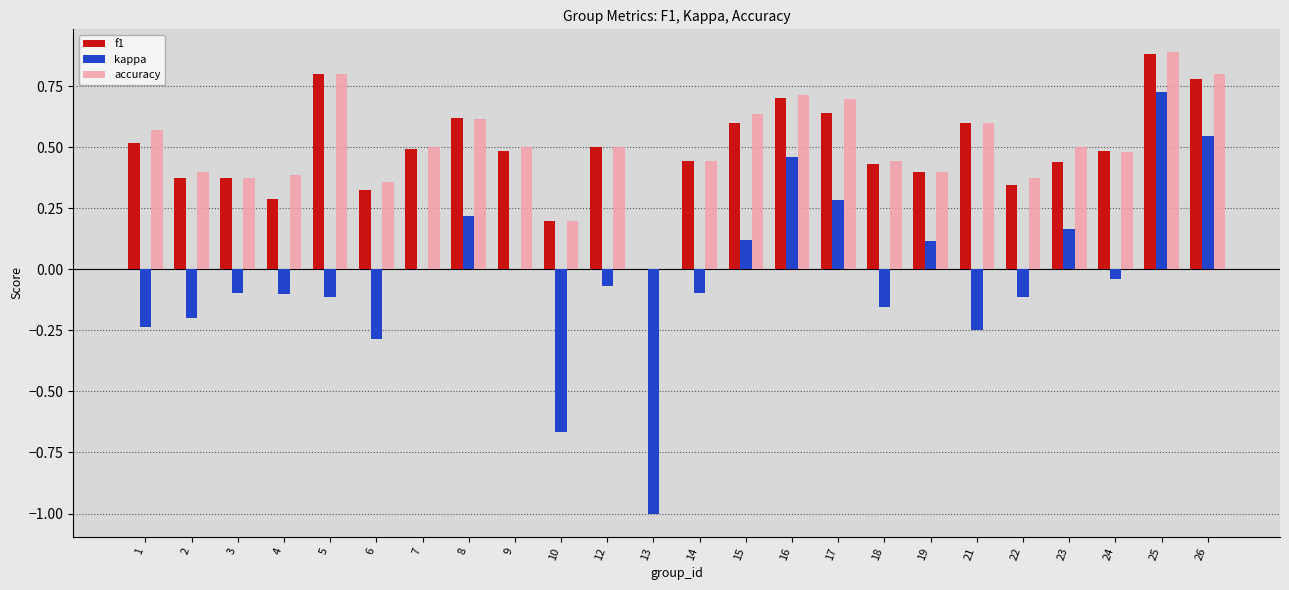

At which category is the sum across all series the highest?

25